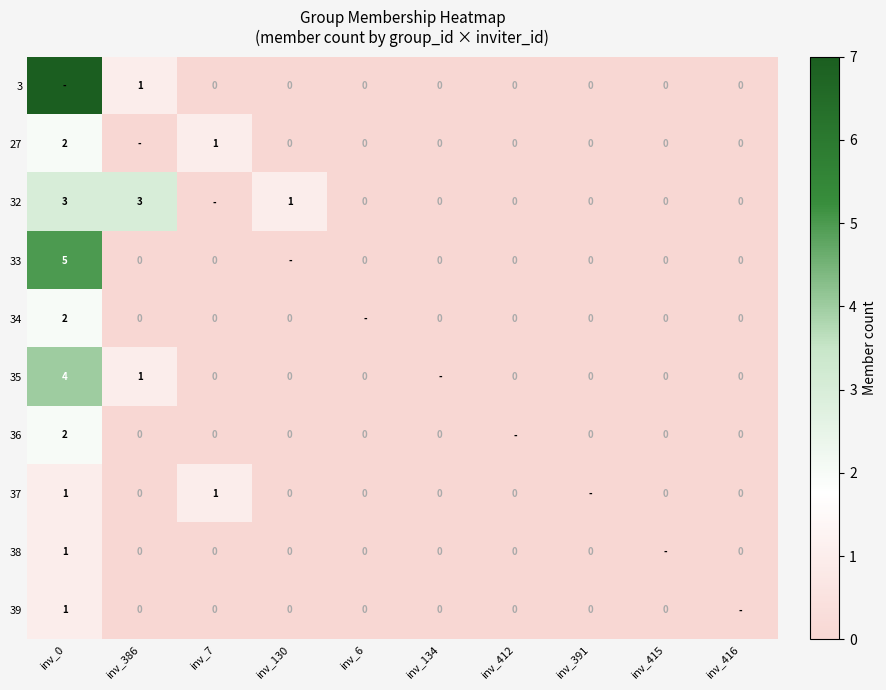

True or false: 32 has a value of 4 at inv_0.

False